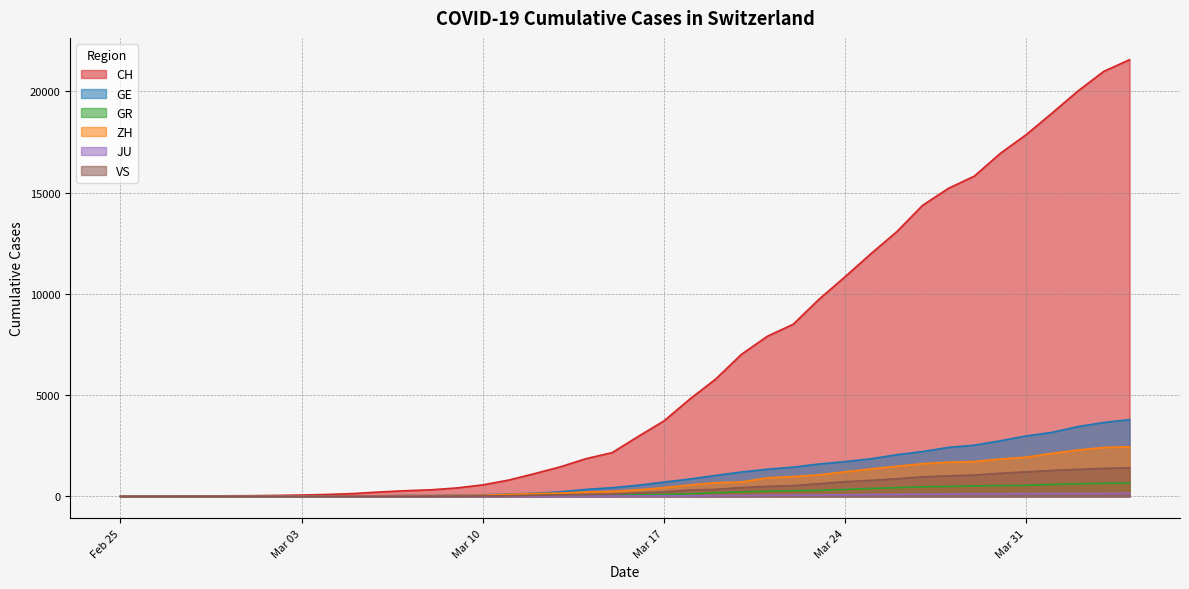

What is the difference between the maximum and minimum values in the GE series?

3788